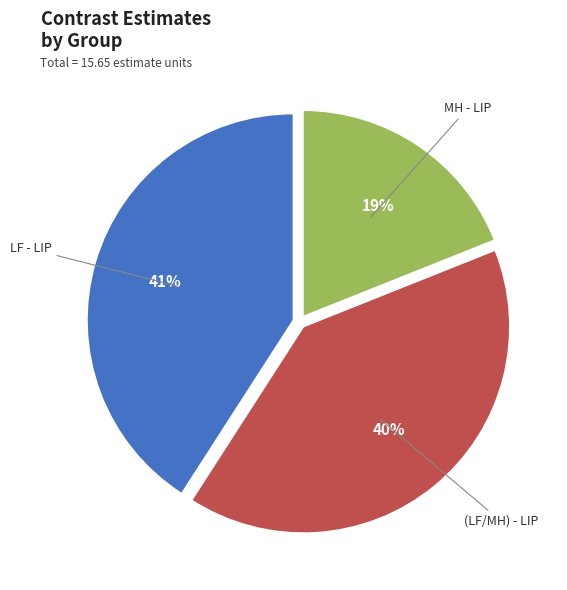

Is there a majority slice in this chart?

No